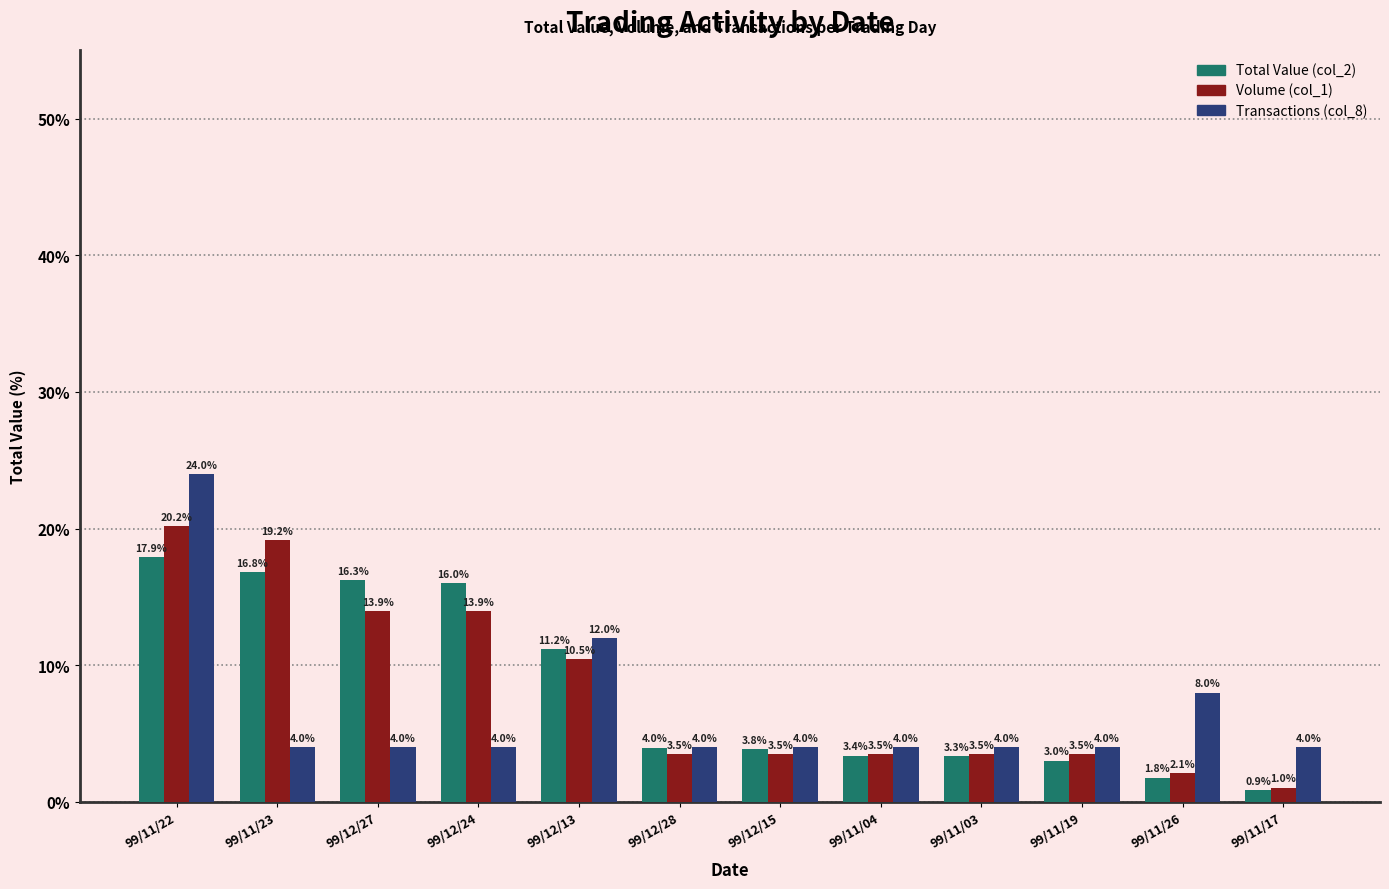

What is the average value of the Total Value (col_2) series?

8.2